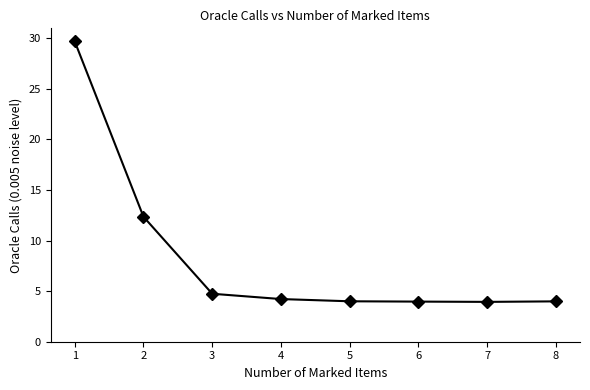

What is the value of the 8th point from the left?

4.0